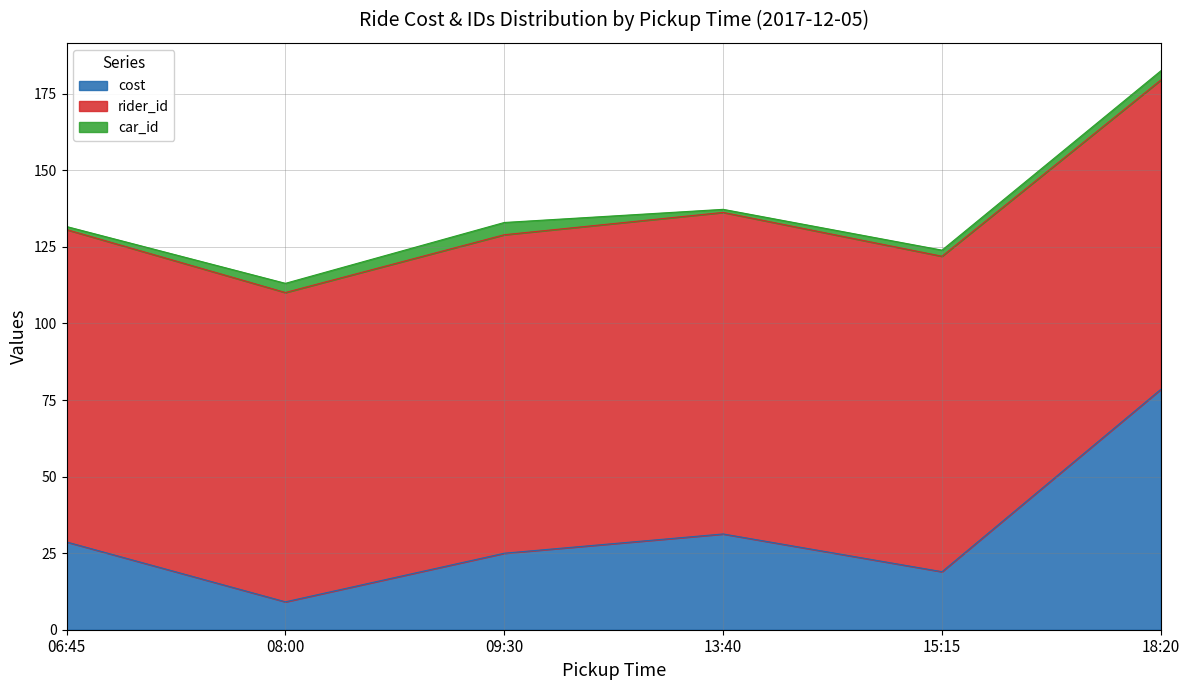

At which label is cost closest to 43?

13:40